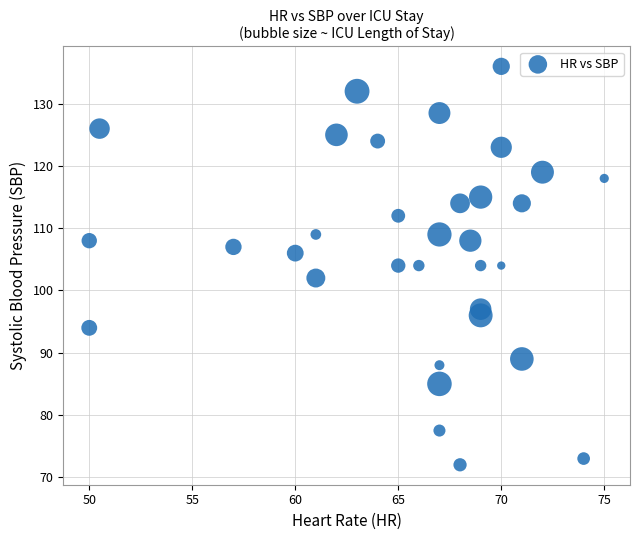

What is the range of Y values (max minus min)?

64.0